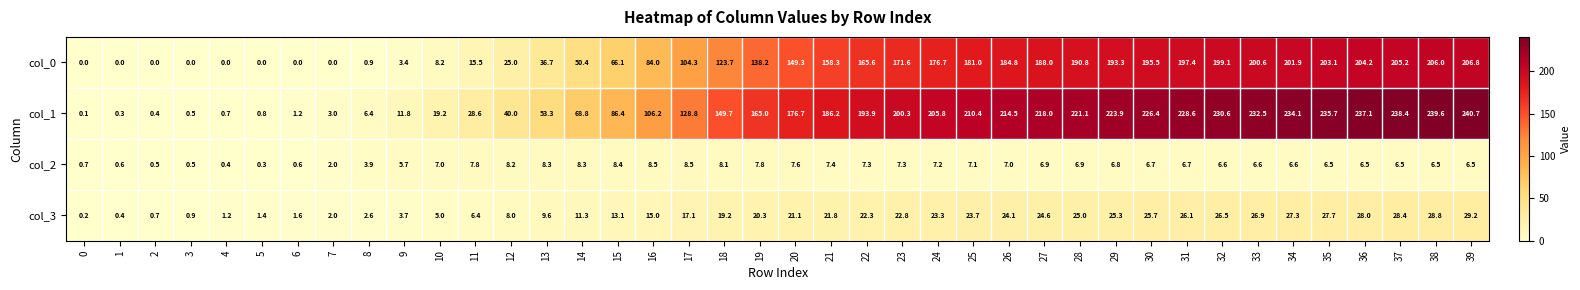

What is the total value across all series at 33?

466.6